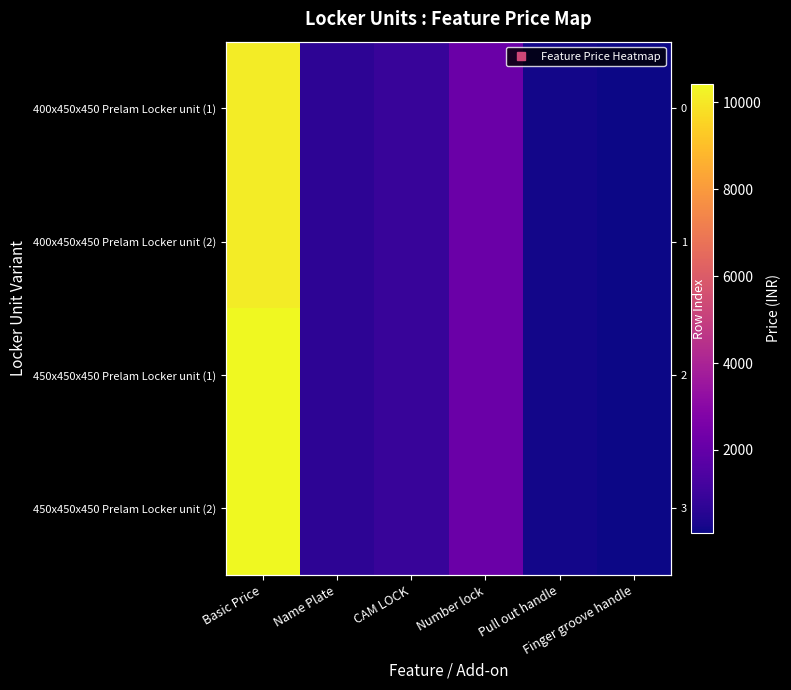

The 450x450x450 Prelam Locker unit (1) series shows 190.0 at Pull out handle. True or false?

True